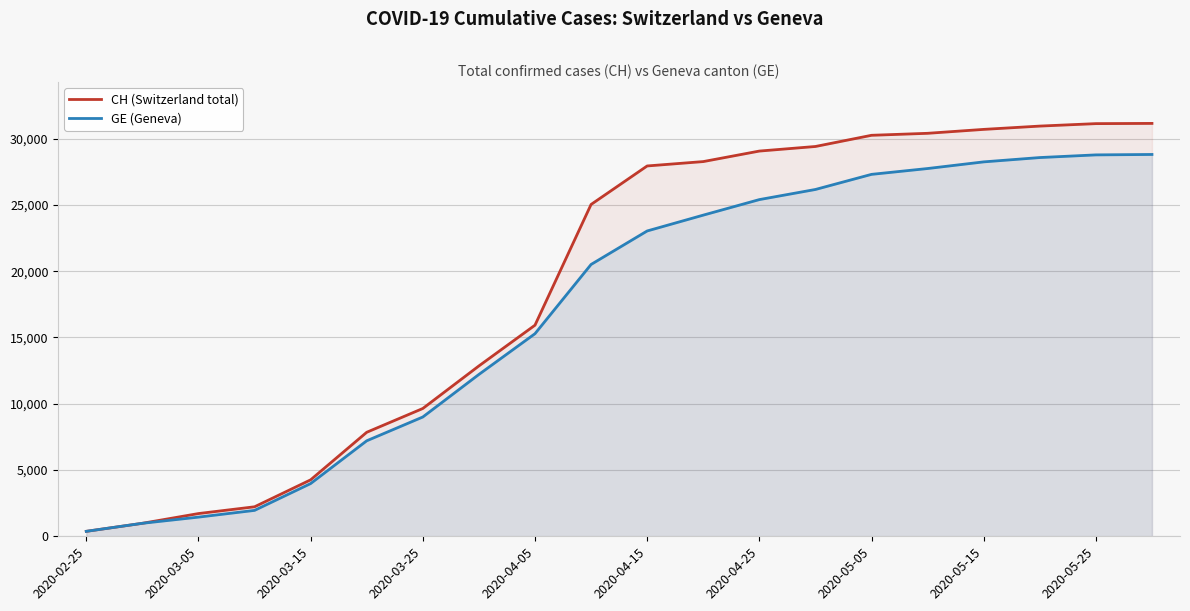

True or false: CH (Switzerland total) and GE (Geneva) intersect in this chart.

False